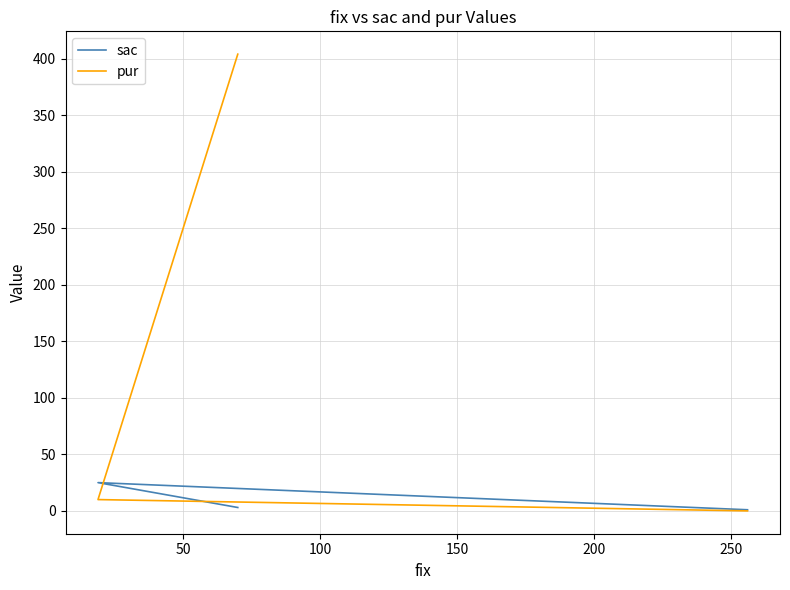

How many series are shown in this chart?

2